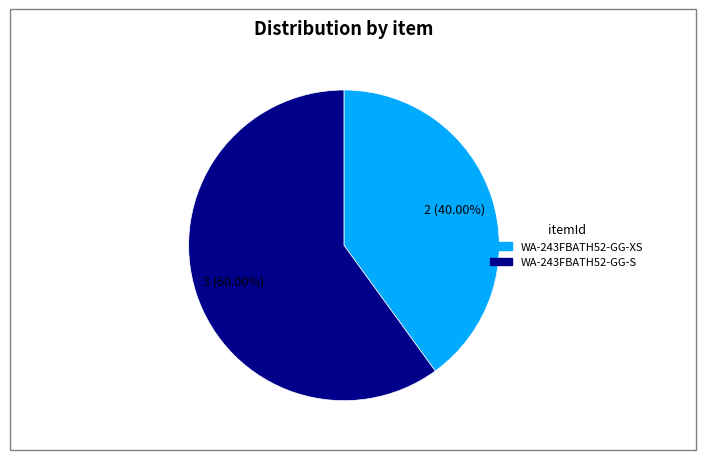

What percentage is NOT represented by WA-243FBATH52-GG-S?

40.0%